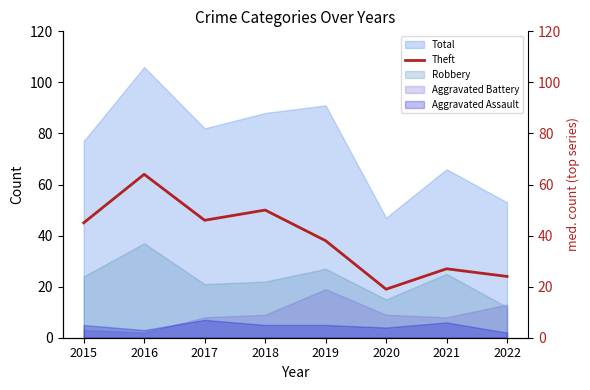

What is the ratio of the value at 2022 to the value at 2021?

0.9